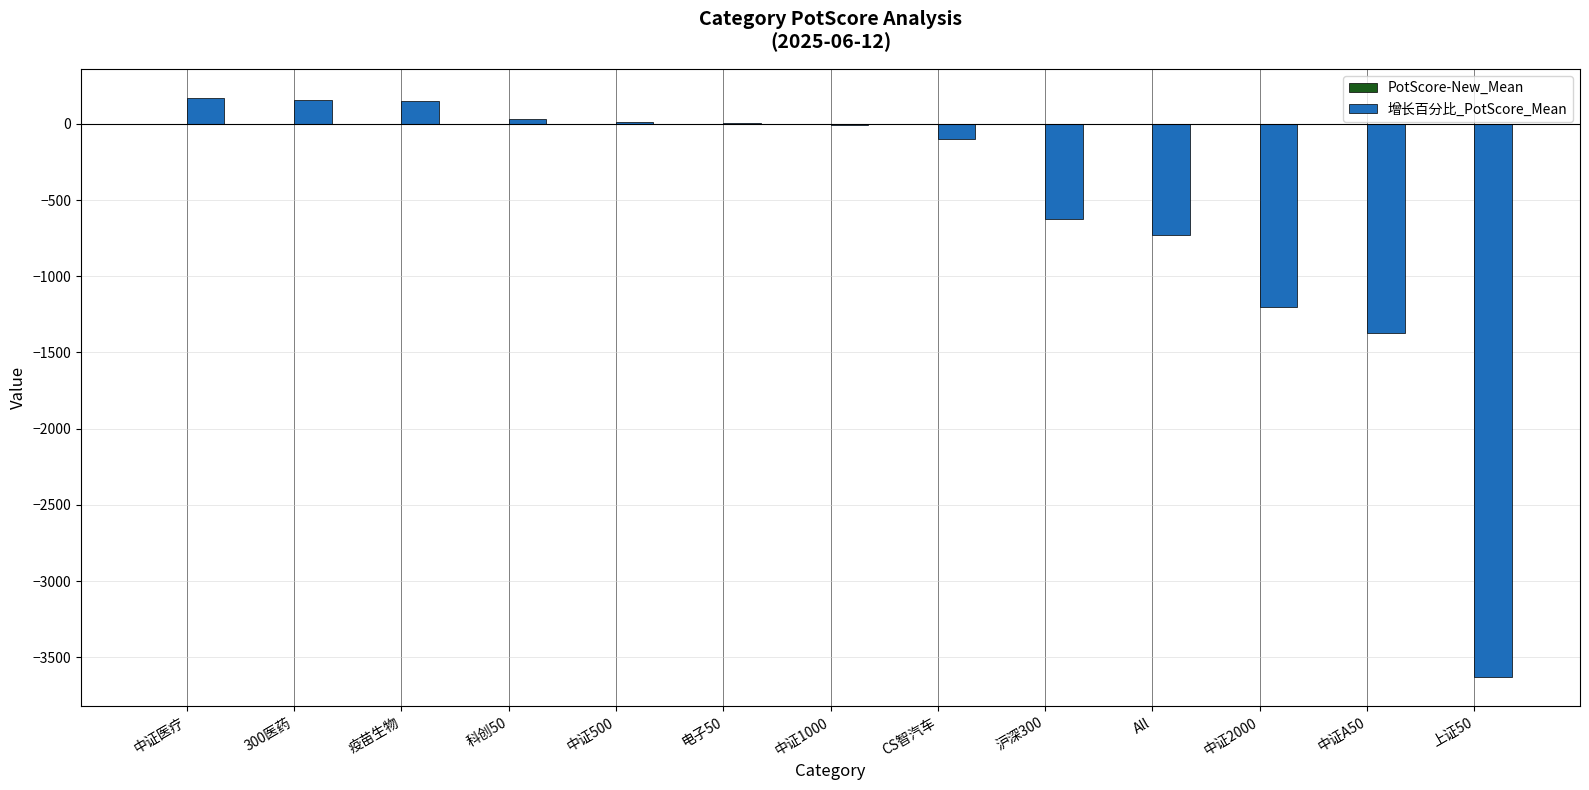

What is the label of the 13th bar from the left?

上证50